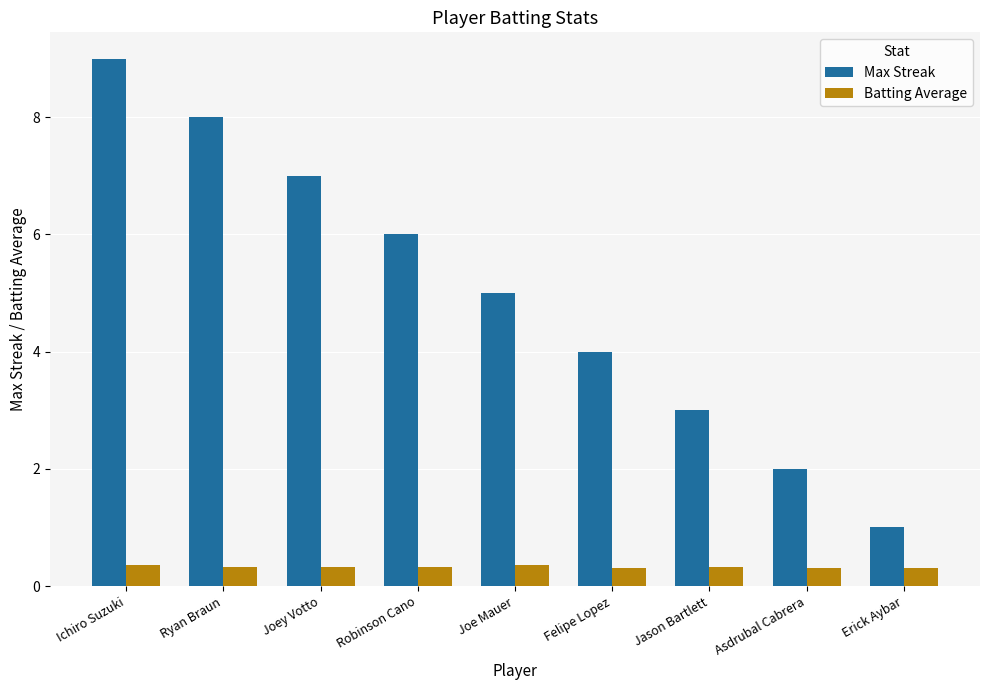

What is the difference between the highest and lowest values at Felipe Lopez?

3.7